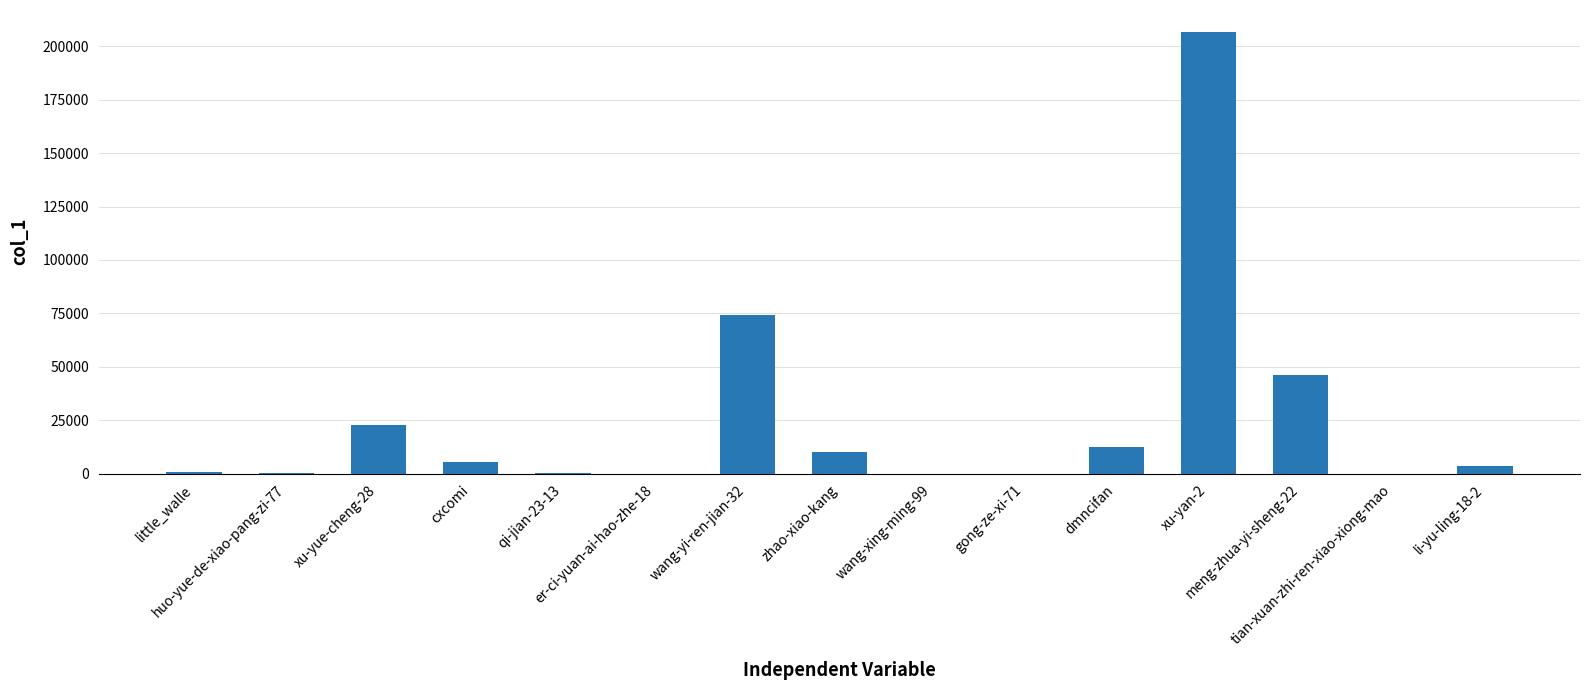

What is the greatest value displayed?

206639